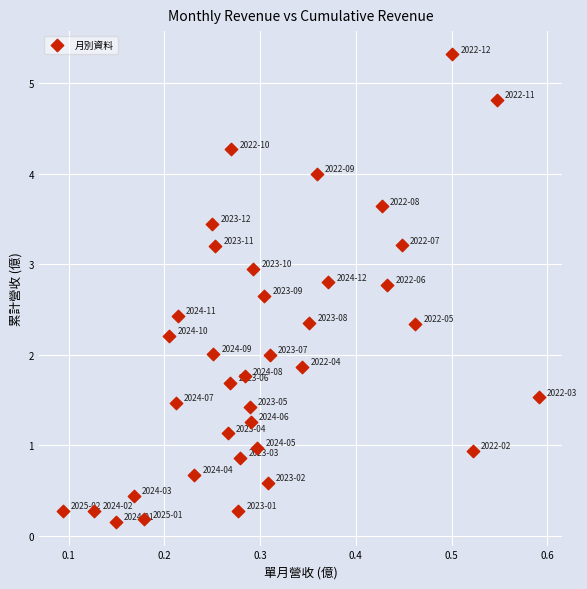

What is the range of Y values (max minus min)?

5.2